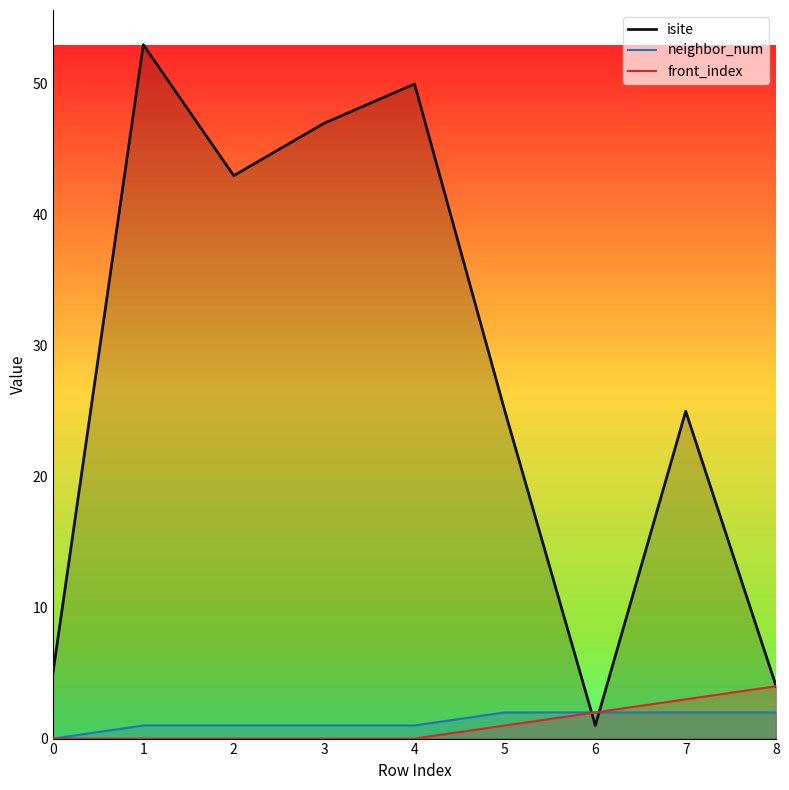

How many times do isite and neighbor_num cross each other?

2